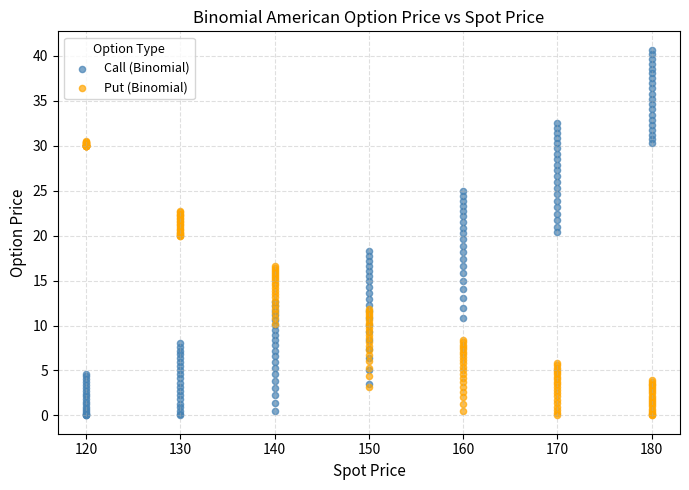

What are all the series names shown in the legend?

Call (Binomial), Put (Binomial)